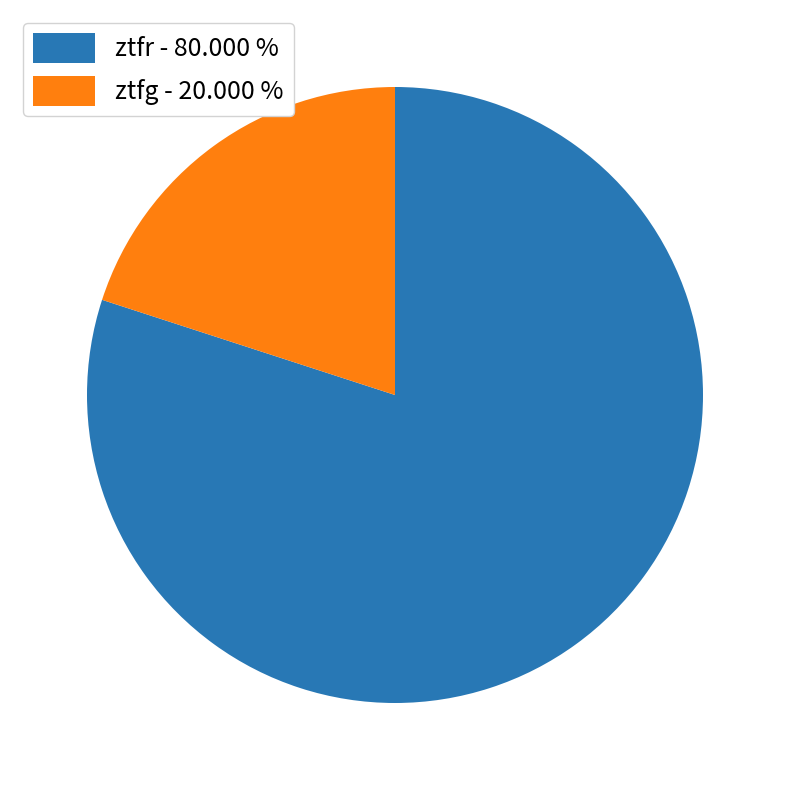

Is there a majority slice in this chart?

Yes